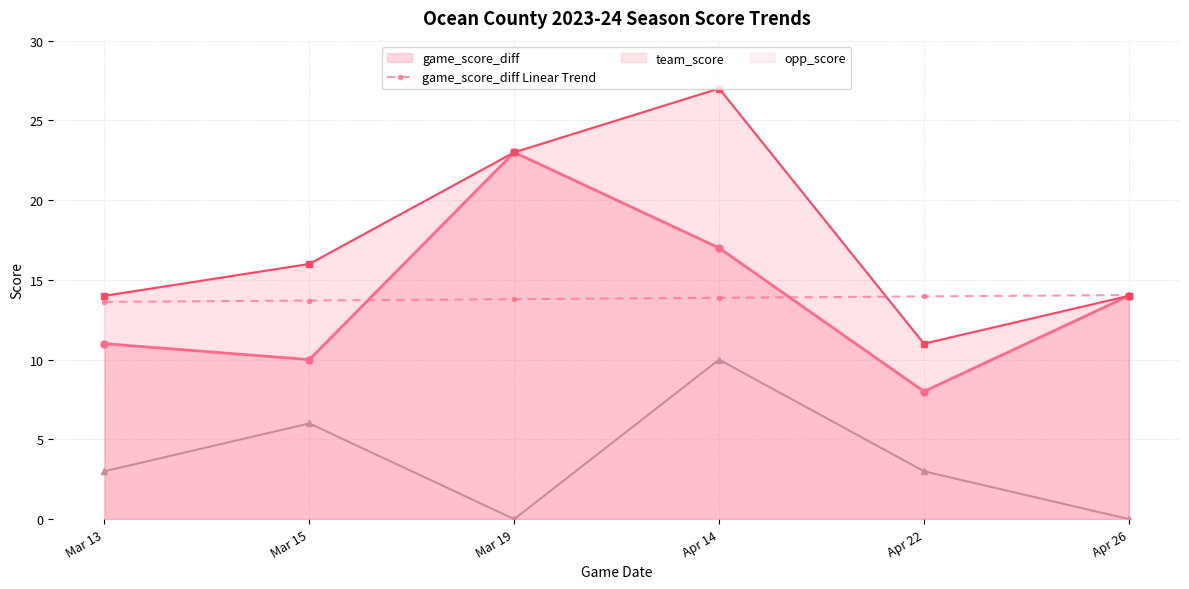

What position from the right is Apr 14?

3